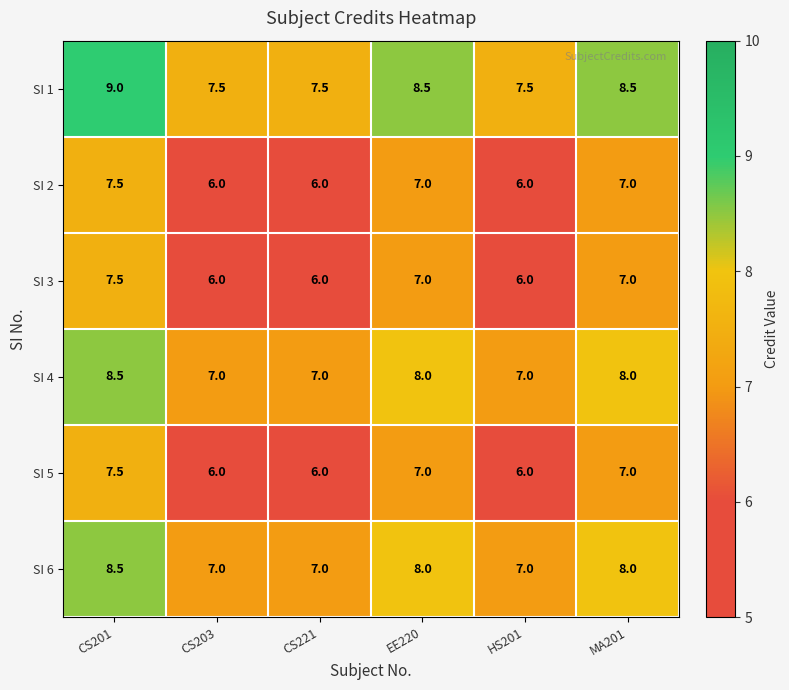

What is the sum of all SI 1 values?

48.5